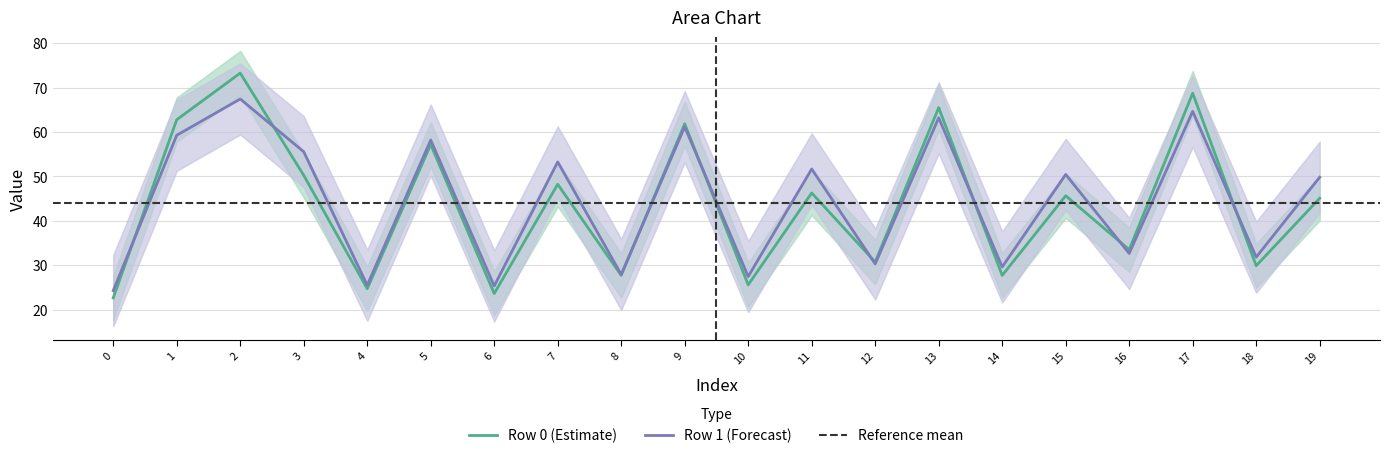

The value of Row 1 (Forecast) at 4 is 14.5. True or false?

False